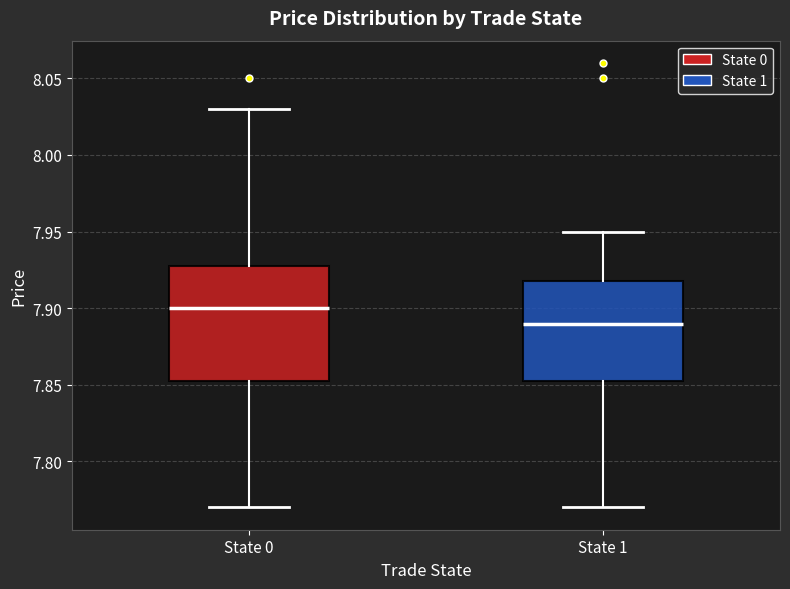

Reading left to right, transcribe this box plot: for each box, give where its median line is, the range the box spans, and where its two whiskers end, as read against the y-axis. The values are not printed on the chart, so give them approximately, as read against the axis.

State 0: median 7.900, box 7.855 to 7.930, whiskers 7.770 to 8.030
State 1: median 7.890, box 7.855 to 7.920, whiskers 7.770 to 7.950